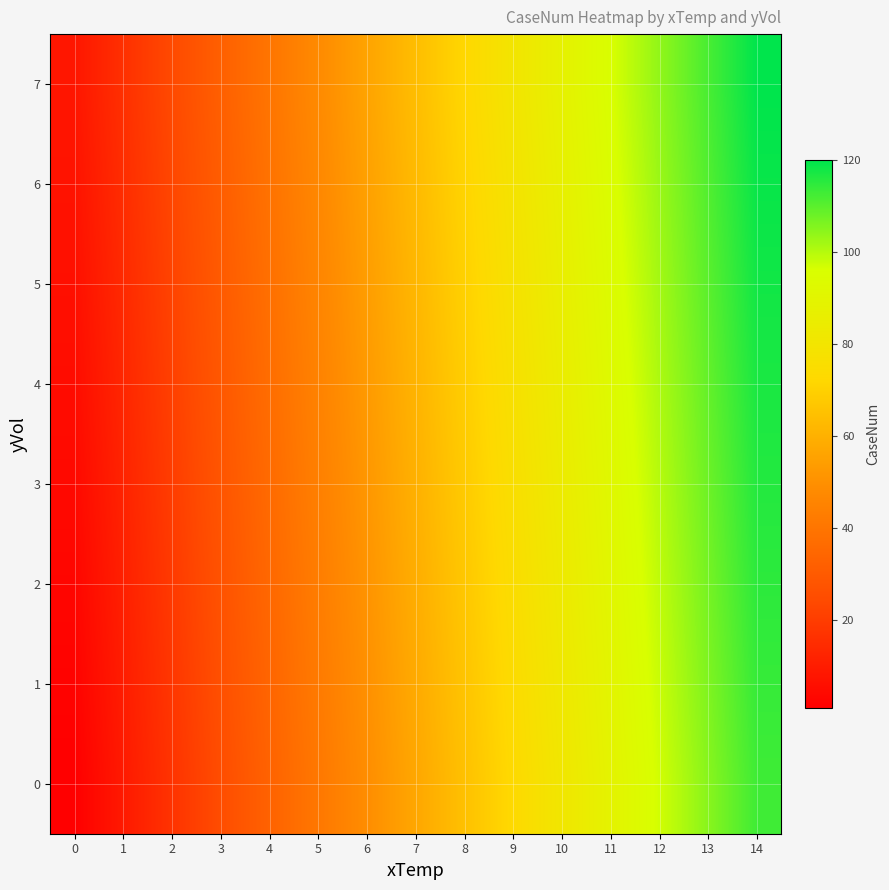

Between 13 and 0, which is larger?

13